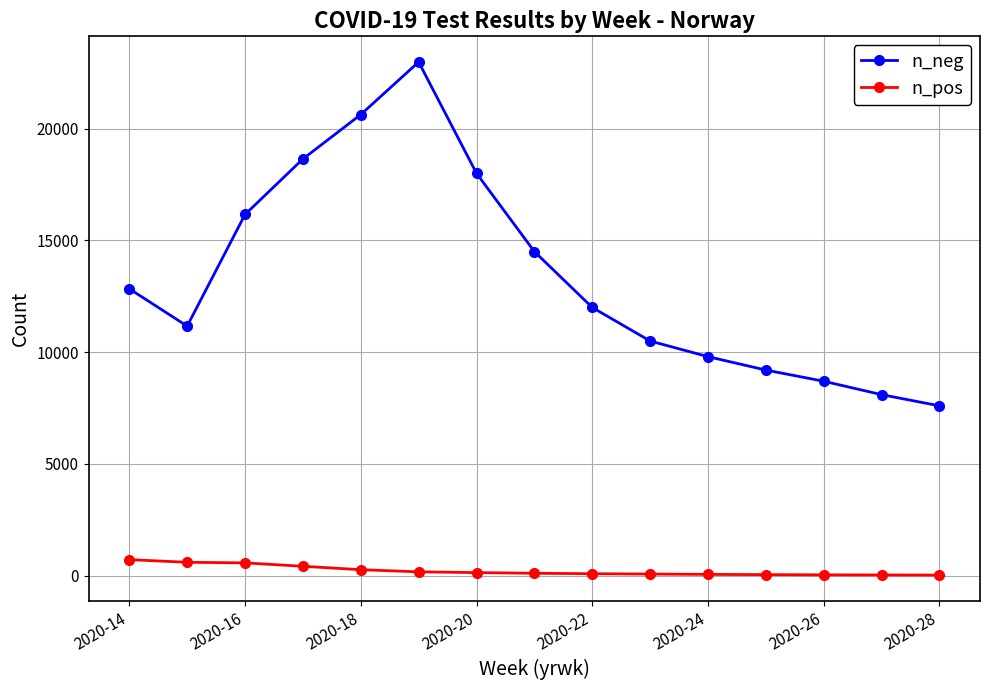

How many lines are shown in the chart?

2